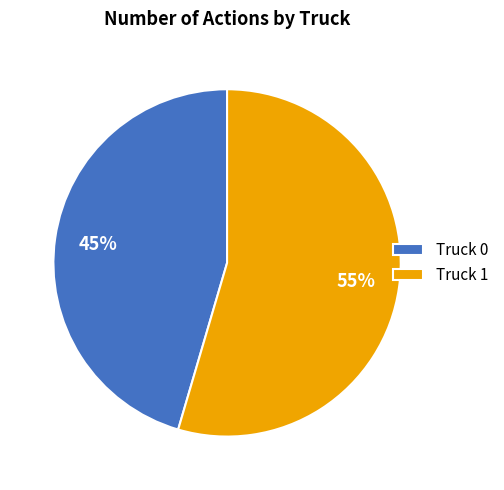

The Truck 0 slice represents 37% of the pie. True or false?

False